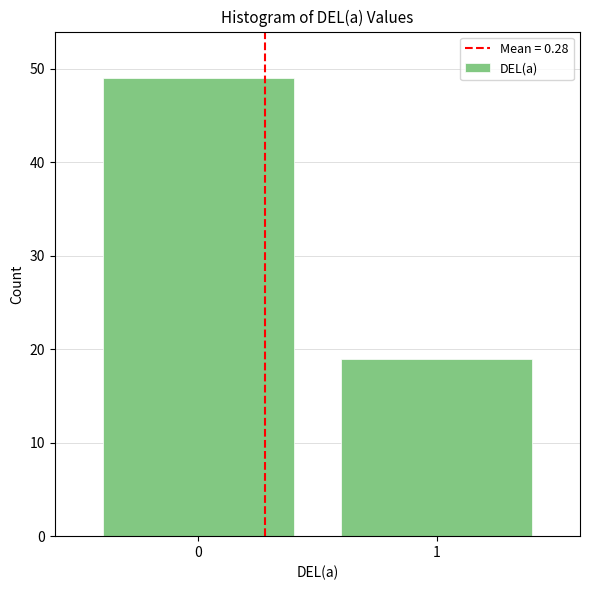

Reading left to right, list all the values displayed in this chart.

49	19